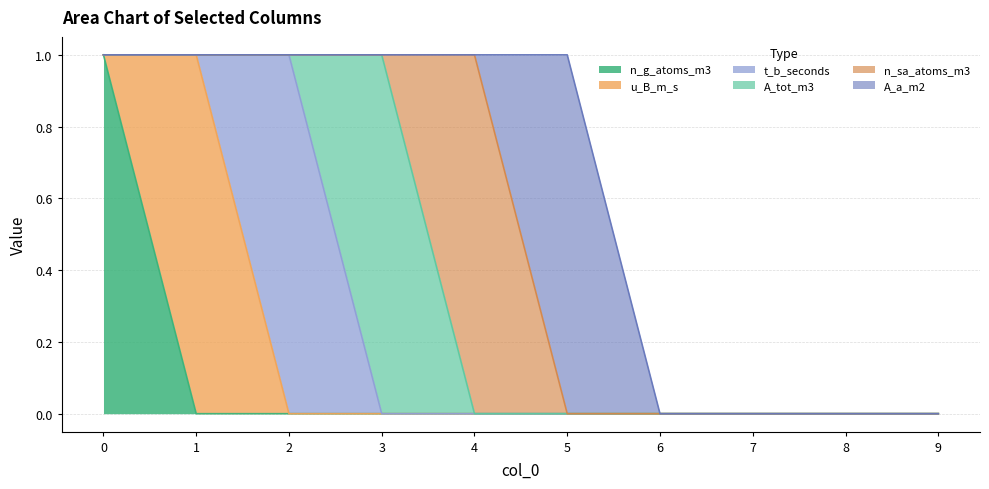

True or false: t_b_seconds and n_g_atoms_m3 cross at least once.

False